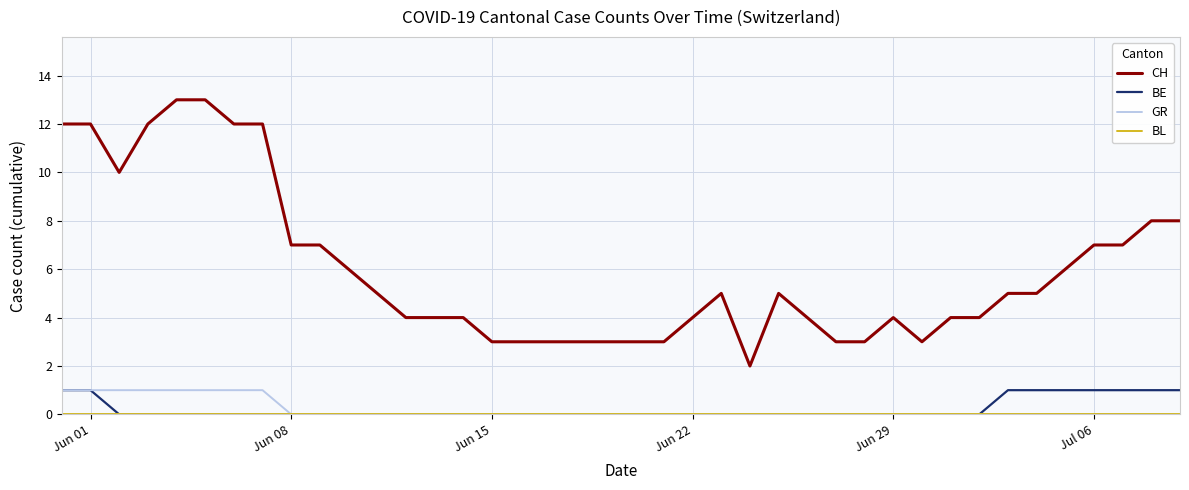

True or false: GR and CH intersect in this chart.

False